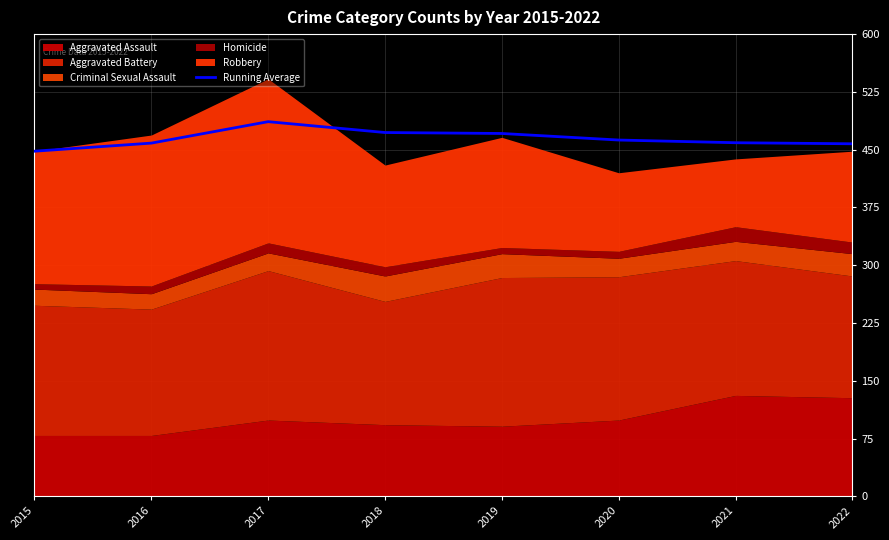

What is the difference between the maximum and minimum values?

38.3